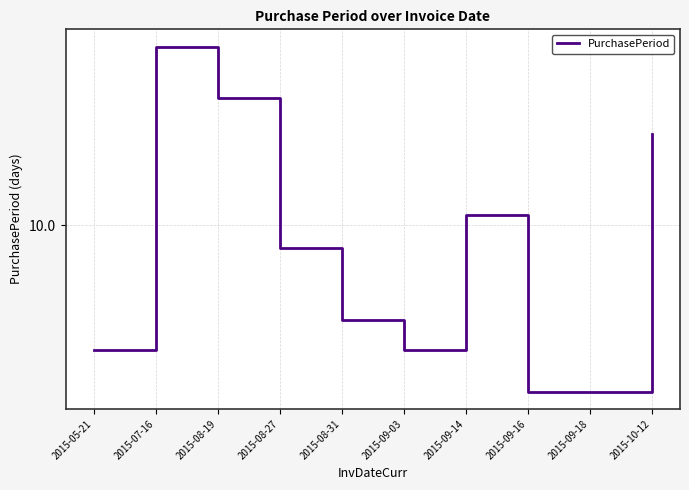

True or false: the data shows 76 at 2015-07-16.

False